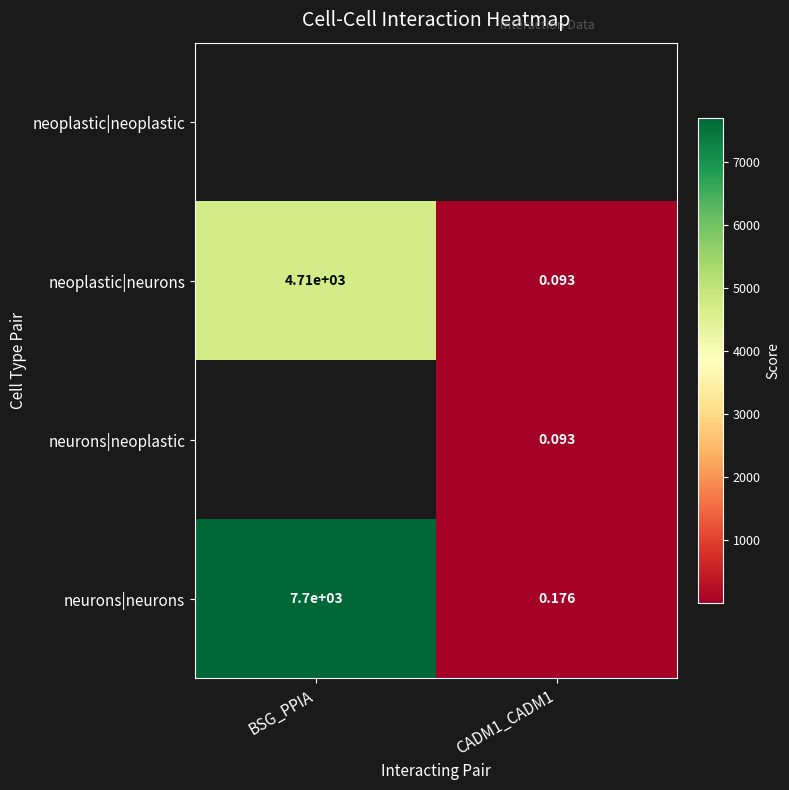

Is the value of neurons|neurons at BSG_PPIA greater than the value of neoplastic|neurons at CADM1_CADM1?

Yes